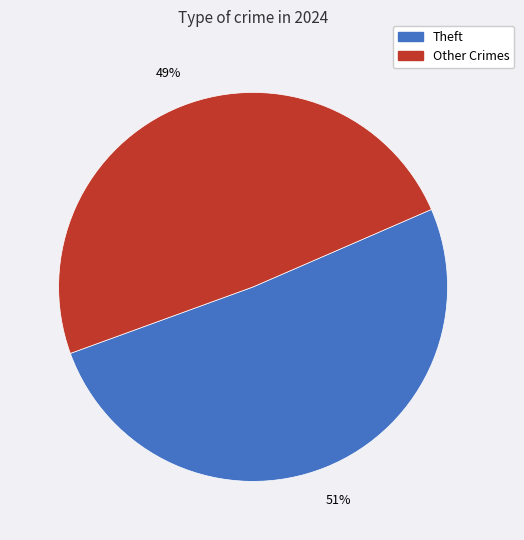

To the nearest percent, what is the difference between the largest and smallest slice percentages?

2%